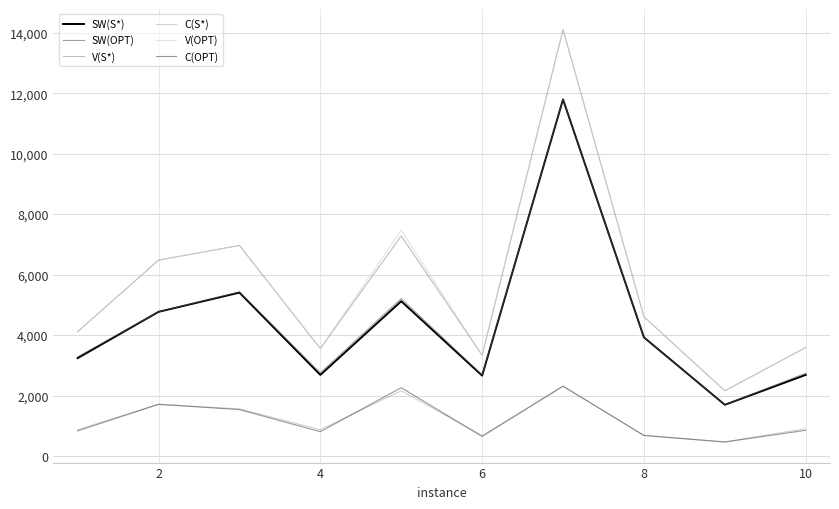

How many lines are shown in the chart?

6